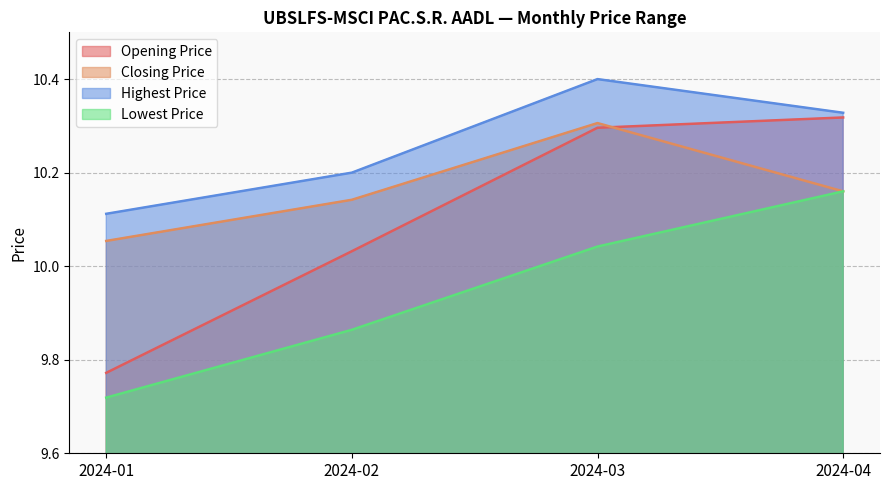

What is the maximum value for Opening Price?

10.3